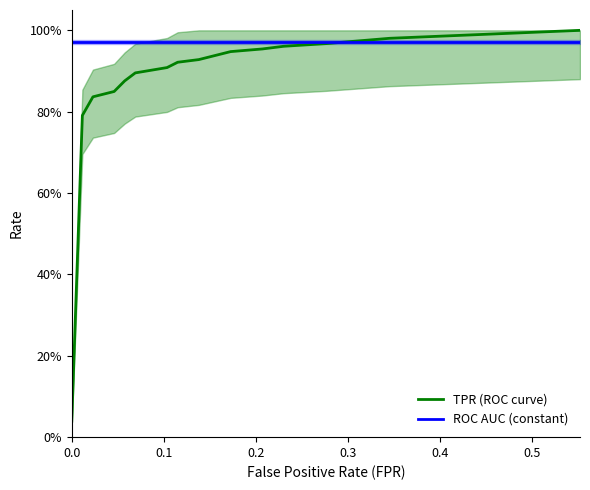

Is this an area chart (filled region under the line)?

No